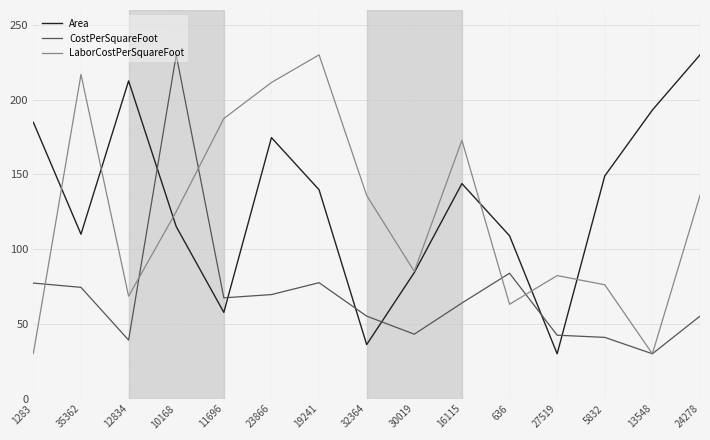

What position from the left is 16115?

10